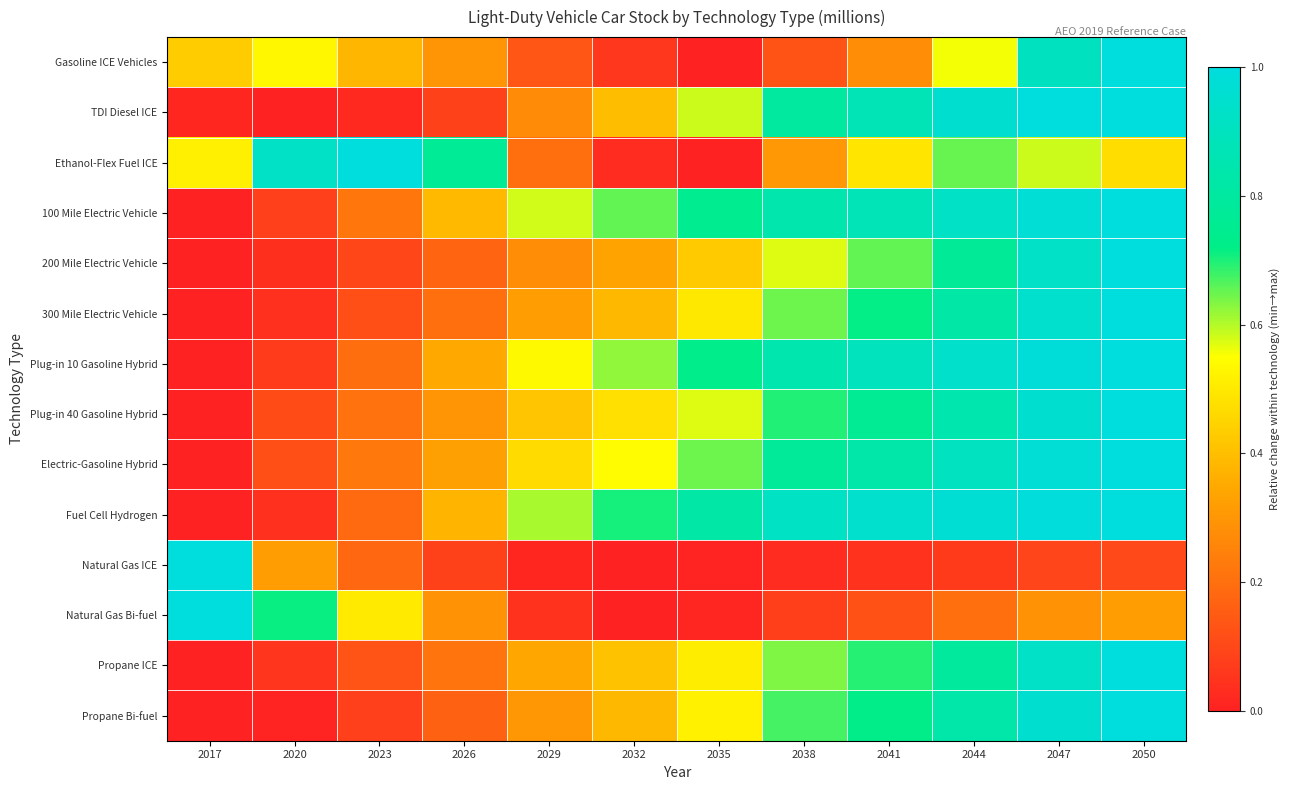

Reading left to right, transcribe all the data shown in this chart.

Gasoline ICE Vehicles: 2017=0.4	2020=0.5	2023=0.4	2026=0.3	2029=0.1	2032=0.1	2035=0.0	2038=0.1	2041=0.3	2044=0.6	2047=0.9	2050=1.0
TDI Diesel ICE: 2017=0.0	2020=0.0	2023=0.0	2026=0.1	2029=0.3	2032=0.4	2035=0.6	2038=0.8	2041=0.9	2044=1.0	2047=1.0	2050=1.0
Ethanol-Flex Fuel ICE: 2017=0.5	2020=0.9	2023=1.0	2026=0.8	2029=0.2	2032=0.0	2035=0.0	2038=0.3	2041=0.5	2044=0.7	2047=0.6	2050=0.5
100 Mile Electric Vehicle: 2017=0.0	2020=0.1	2023=0.2	2026=0.4	2029=0.6	2032=0.7	2035=0.7	2038=0.8	2041=0.9	2044=0.9	2047=1.0	2050=1.0
200 Mile Electric Vehicle: 2017=0.0	2020=0.0	2023=0.1	2026=0.2	2029=0.3	2032=0.3	2035=0.4	2038=0.6	2041=0.7	2044=0.8	2047=0.9	2050=1.0
300 Mile Electric Vehicle: 2017=0.0	2020=0.0	2023=0.1	2026=0.2	2029=0.3	2032=0.4	2035=0.5	2038=0.6	2041=0.7	2044=0.8	2047=0.9	2050=1.0
Plug-in 10 Gasoline Hybrid: 2017=0.0	2020=0.1	2023=0.2	2026=0.3	2029=0.5	2032=0.6	2035=0.7	2038=0.8	2041=0.9	2044=0.9	2047=1.0	2050=1.0
Plug-in 40 Gasoline Hybrid: 2017=0.0	2020=0.1	2023=0.2	2026=0.3	2029=0.4	2032=0.5	2035=0.6	2038=0.7	2041=0.8	2044=0.8	2047=1.0	2050=1.0
Electric-Gasoline Hybrid: 2017=0.0	2020=0.1	2023=0.2	2026=0.3	2029=0.5	2032=0.5	2035=0.6	2038=0.8	2041=0.8	2044=0.9	2047=1.0	2050=1.0
Fuel Cell Hydrogen: 2017=0.0	2020=0.0	2023=0.2	2026=0.4	2029=0.6	2032=0.7	2035=0.8	2038=0.9	2041=0.9	2044=1.0	2047=1.0	2050=1.0
Natural Gas ICE: 2017=1.0	2020=0.3	2023=0.2	2026=0.1	2029=0.0	2032=0.0	2035=0.0	2038=0.0	2041=0.0	2044=0.1	2047=0.1	2050=0.1
Natural Gas Bi-fuel: 2017=1.0	2020=0.7	2023=0.5	2026=0.3	2029=0.0	2032=0.0	2035=0.0	2038=0.1	2041=0.1	2044=0.2	2047=0.3	2050=0.3
Propane ICE: 2017=0.0	2020=0.1	2023=0.1	2026=0.2	2029=0.3	2032=0.4	2035=0.5	2038=0.6	2041=0.7	2044=0.8	2047=0.9	2050=1.0
Propane Bi-fuel: 2017=0.0	2020=0.0	2023=0.1	2026=0.2	2029=0.3	2032=0.4	2035=0.5	2038=0.7	2041=0.7	2044=0.8	2047=1.0	2050=1.0